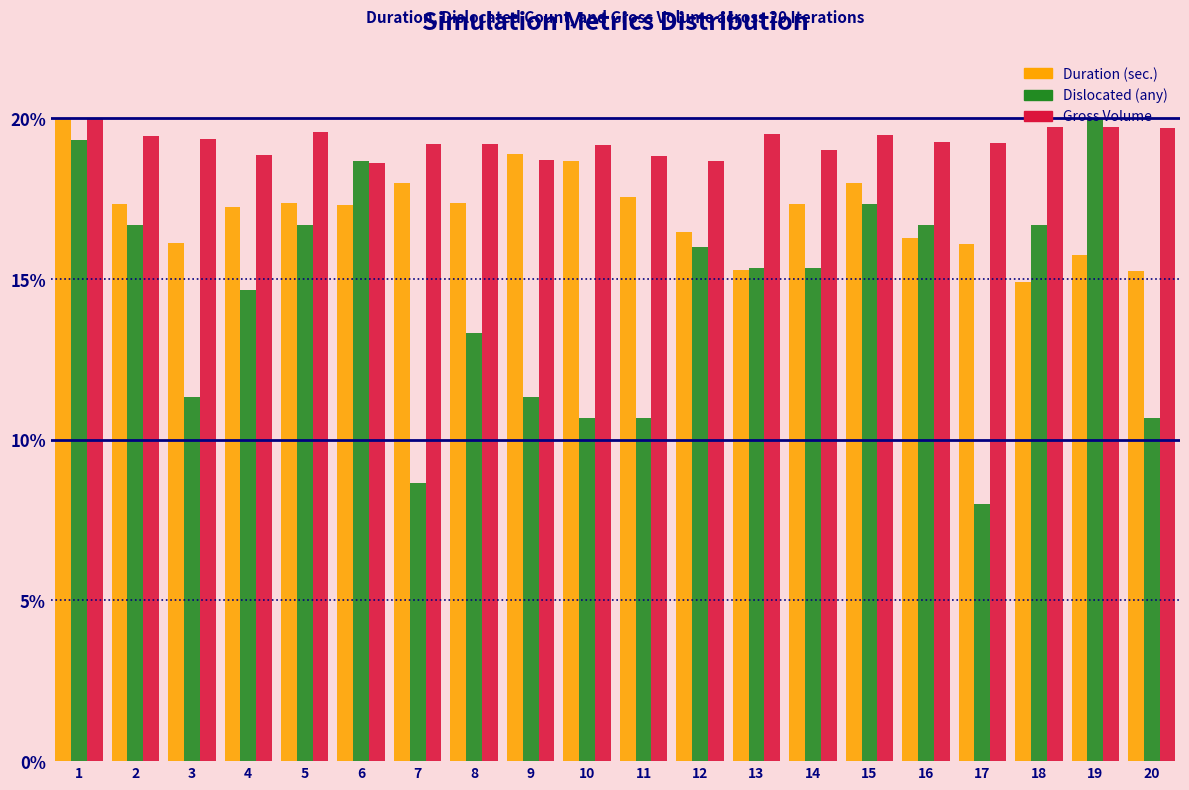

What is the sum of the Gross Volume values at 6 and 20?

38.3